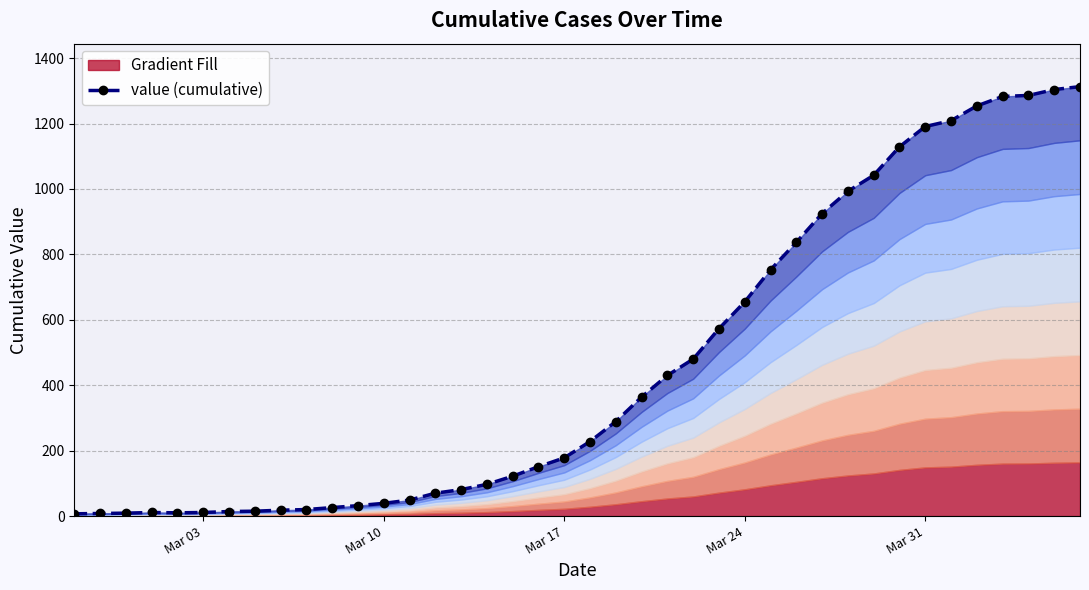

What is the smallest value displayed?

7